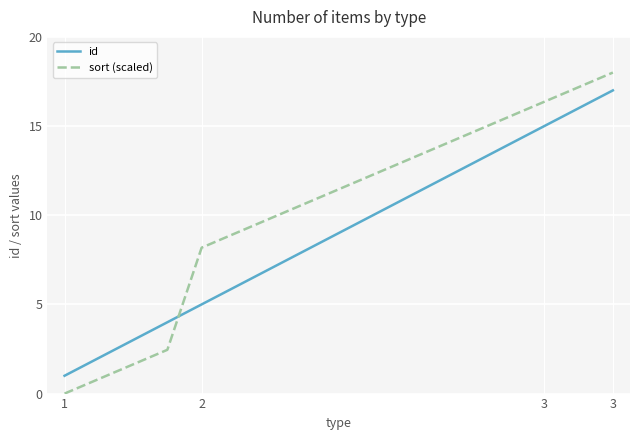

Rank the series by their maximum value, from highest to lowest.

sort (scaled), id